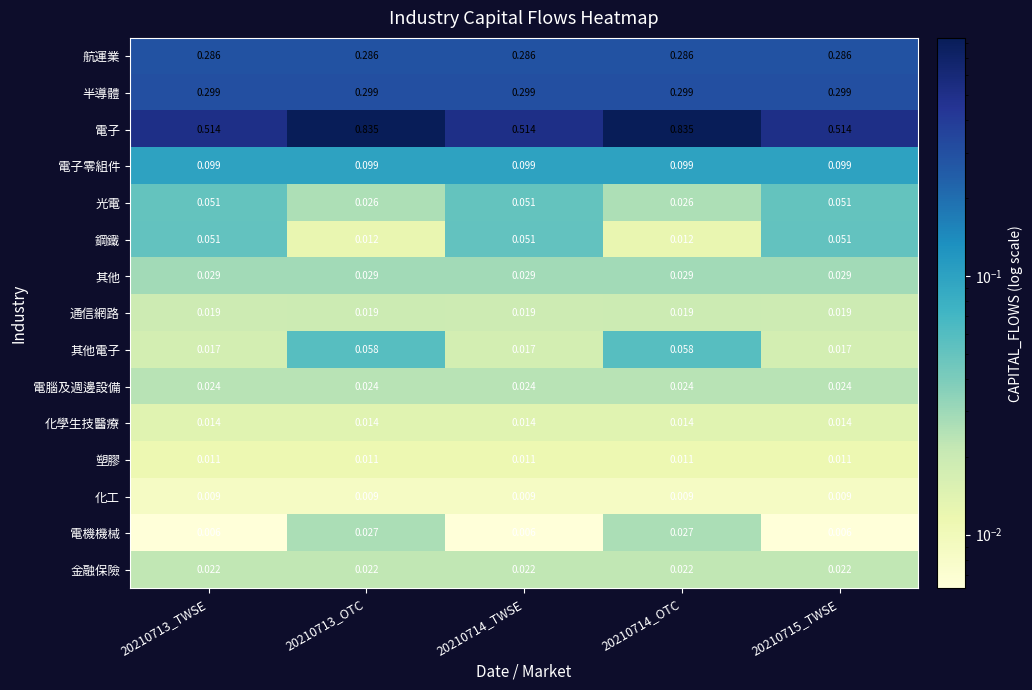

Between 20210713_OTC and 20210715_TWSE, which series saw the biggest shift?

電子